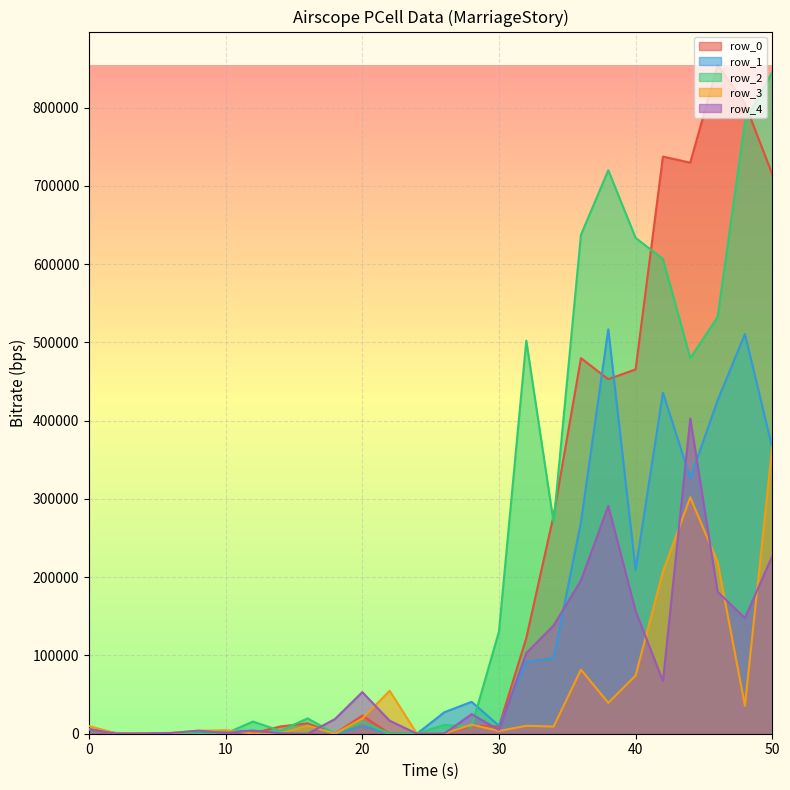

What is the total value across all series at 48?

2281040